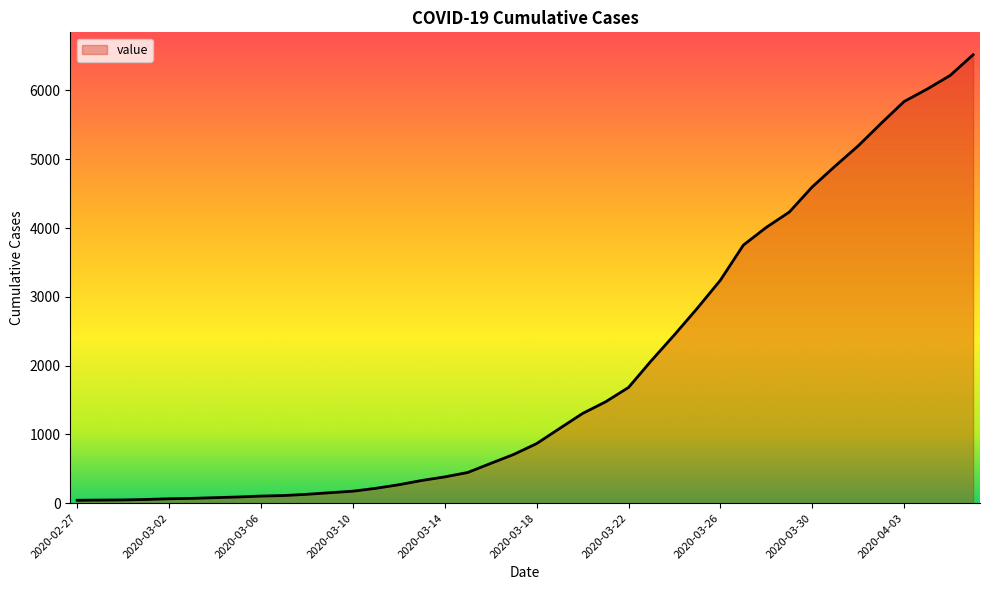

What is the maximum value shown in the chart?

6519